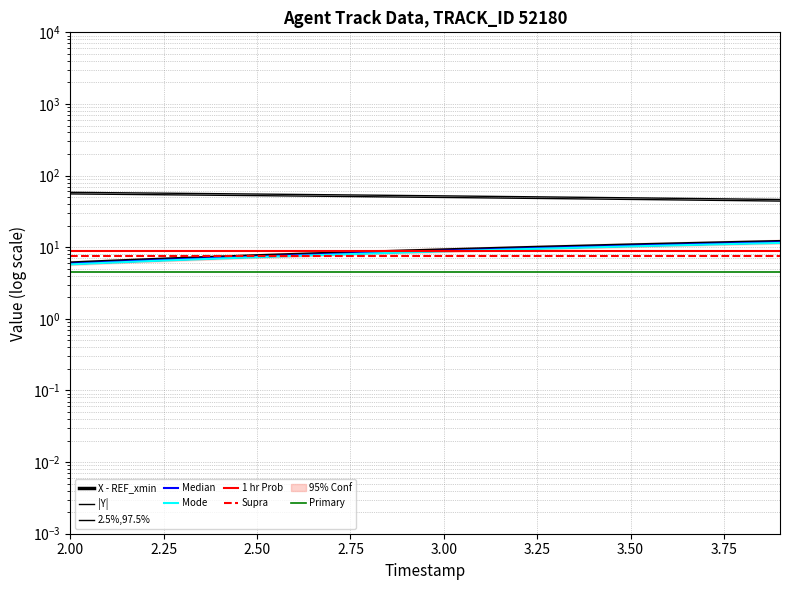

List the labels in order of X value, largest first.

3.9, 3.8, 3.7, 3.6, 3.5, 3.4, 3.3, 3.2, 3.1, 3.0, 2.9, 2.8, 2.7, 2.6, 2.5, 2.4, 2.3, 2.2, 2.1, 2.0